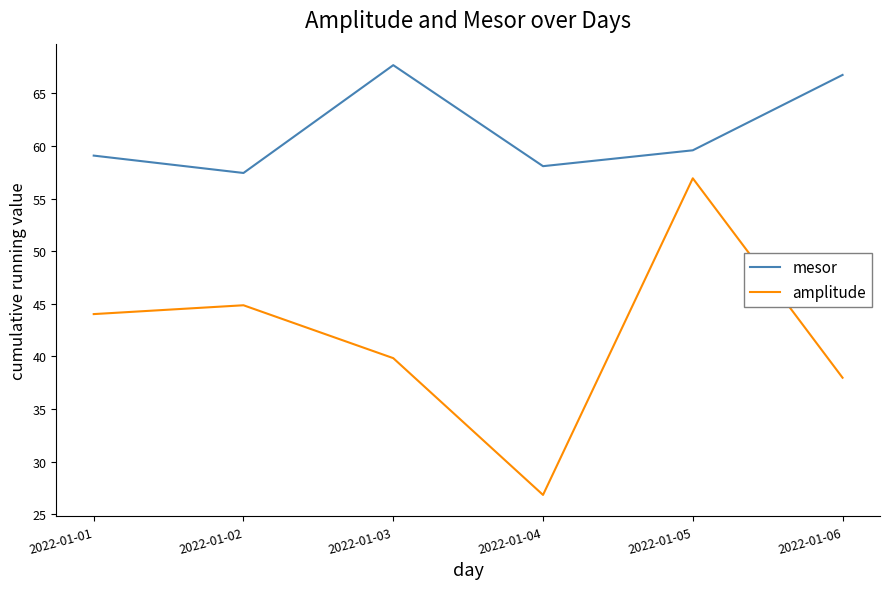

What is the difference between the highest and lowest values at 2022-01-06?

28.8